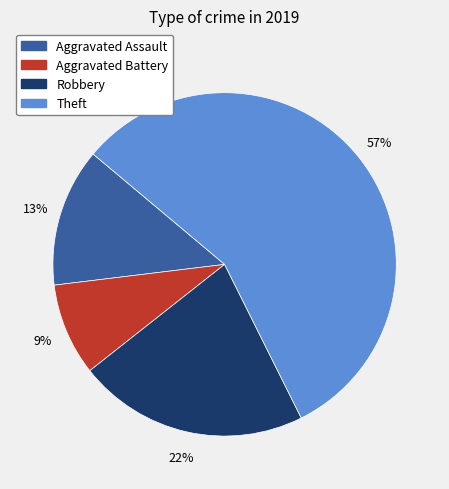

Is there any slice that represents more than half of the pie?

Yes